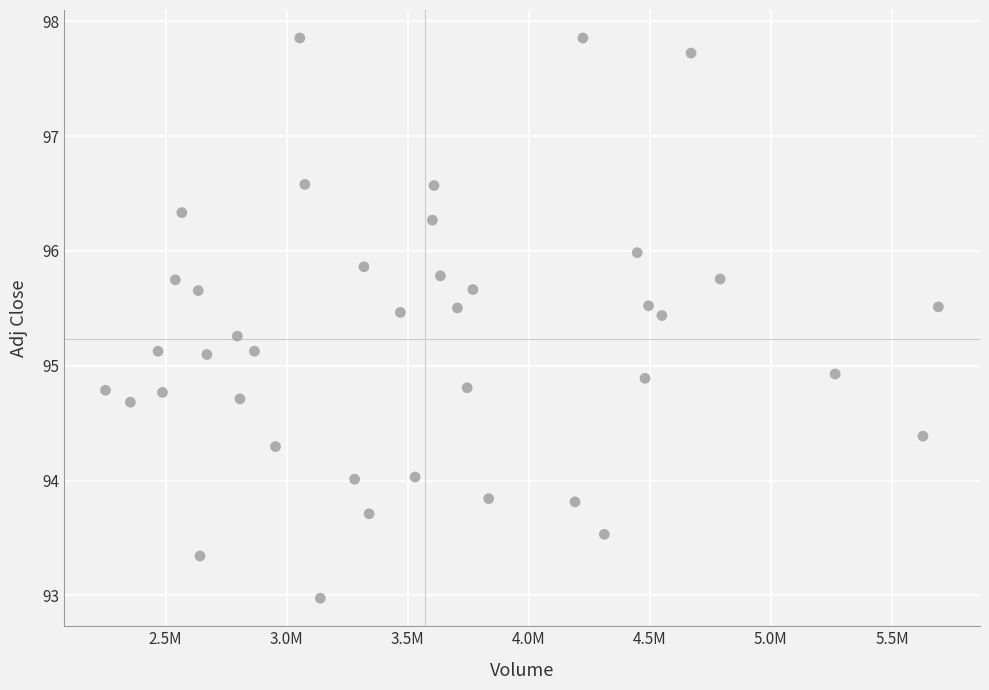

What is the range of Y values (max minus min)?

4.9